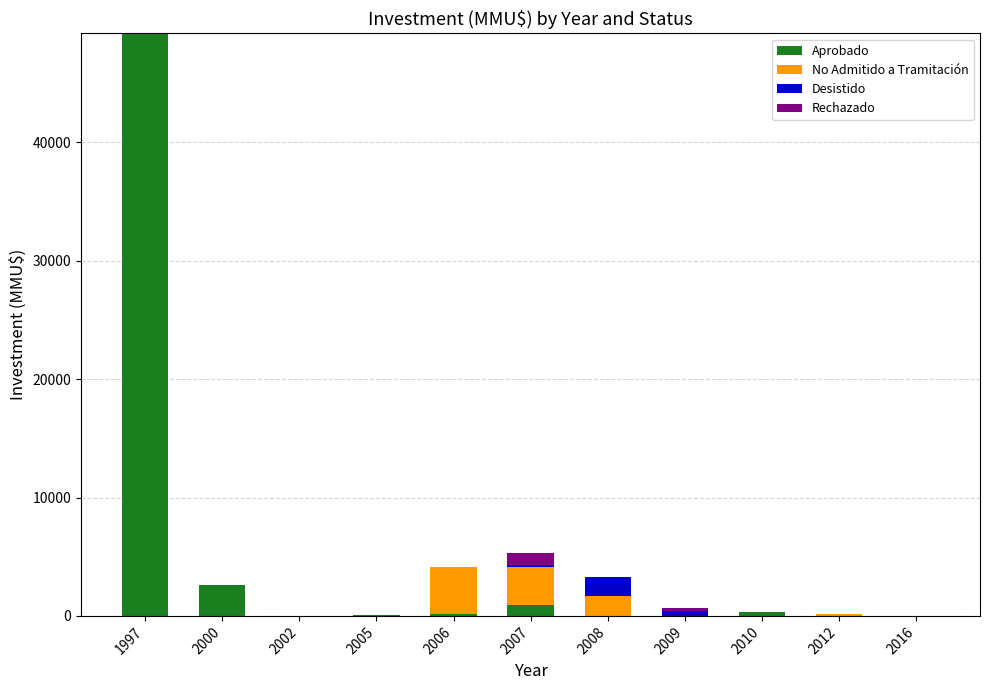

At which category is the sum across all series the highest?

1997